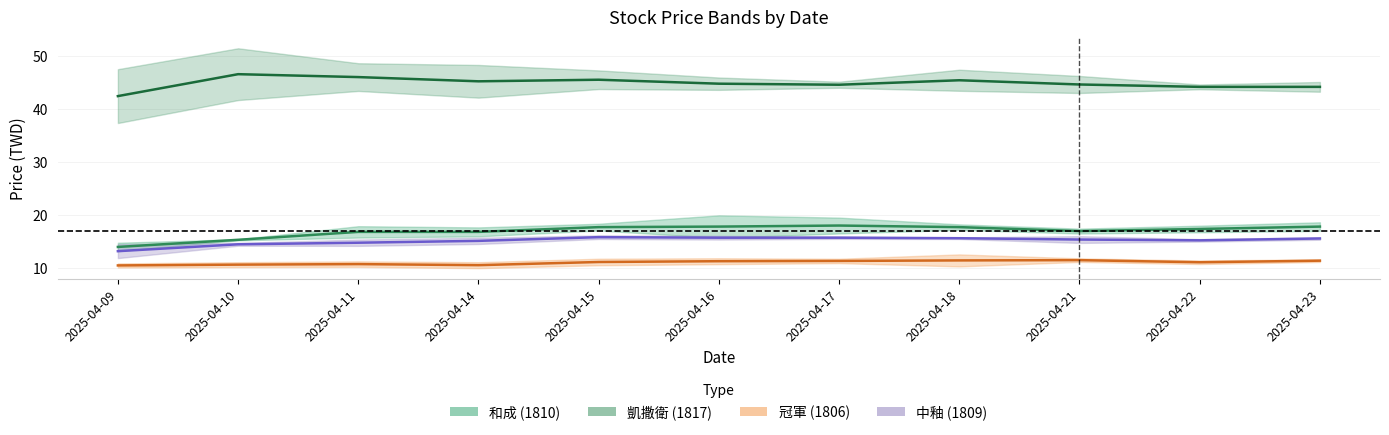

Which category has the lowest value across all series?

2025-04-09